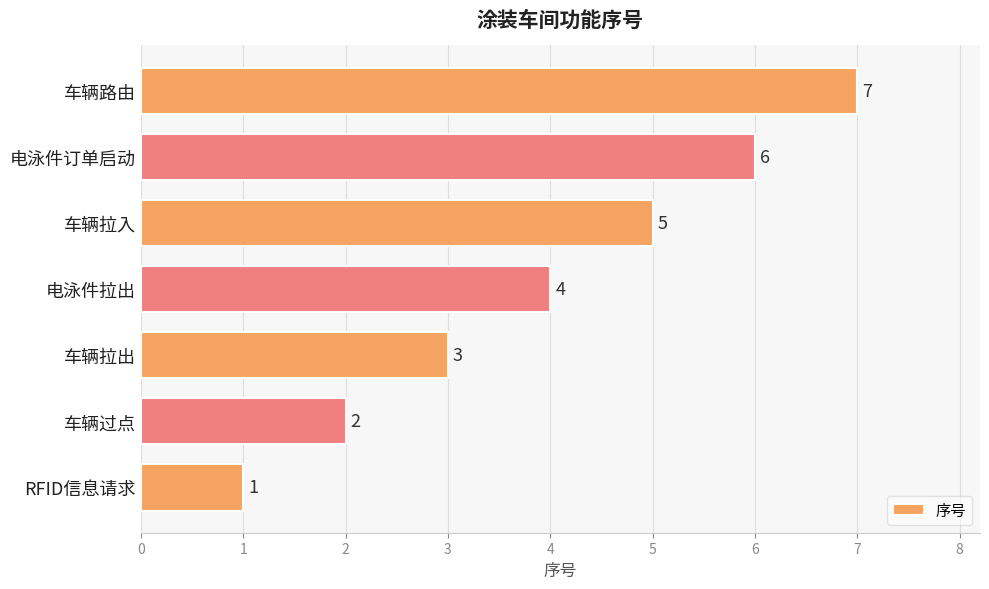

Count the number of categories in the chart.

7